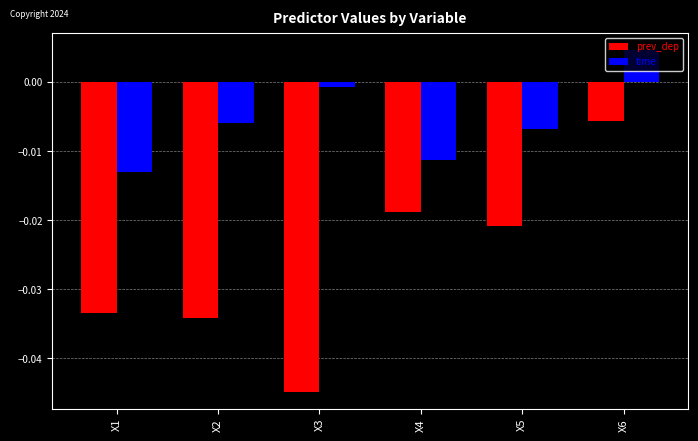

At which label does time first exceed 0?

X6